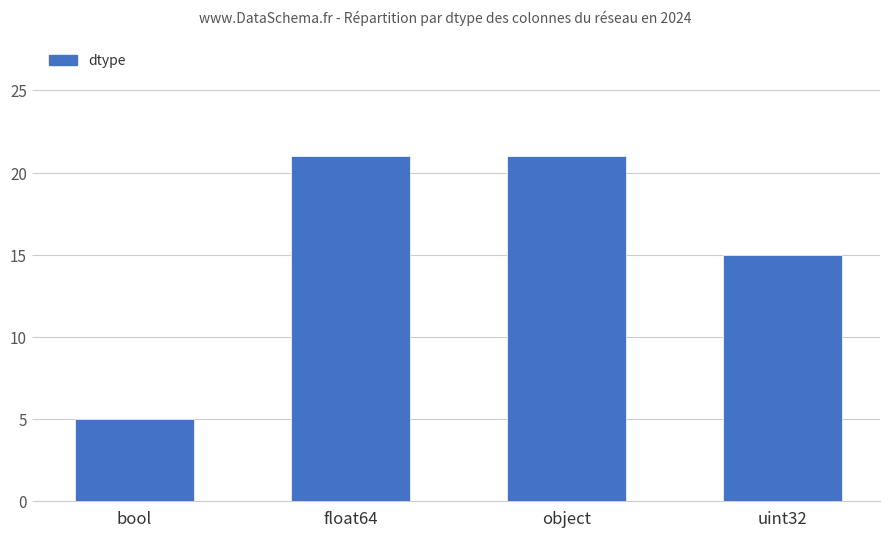

What is the difference between the values at bool and object?

16